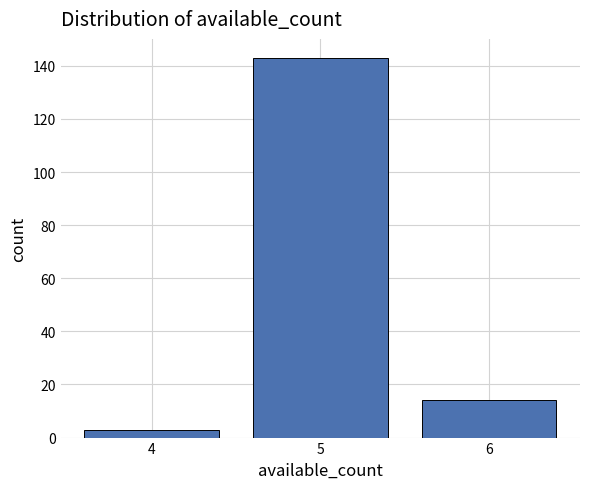

Reading left to right, transcribe this chart: for each bar, give the range it covers on the x-axis and its height. The values are not printed on the chart, so give them approximately, as read against the axis.

3.5 to 4.5: 4
4.5 to 5.5: 144
5.5 to 6.5: 14